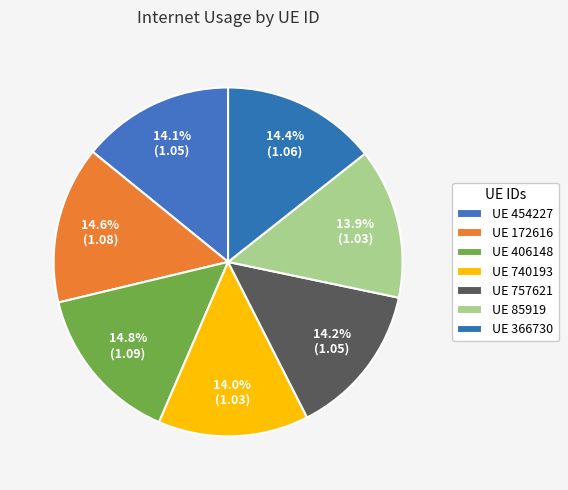

Rank the categories by value from highest to lowest.

406148, 172616, 366730, 757621, 454227, 740193, 85919